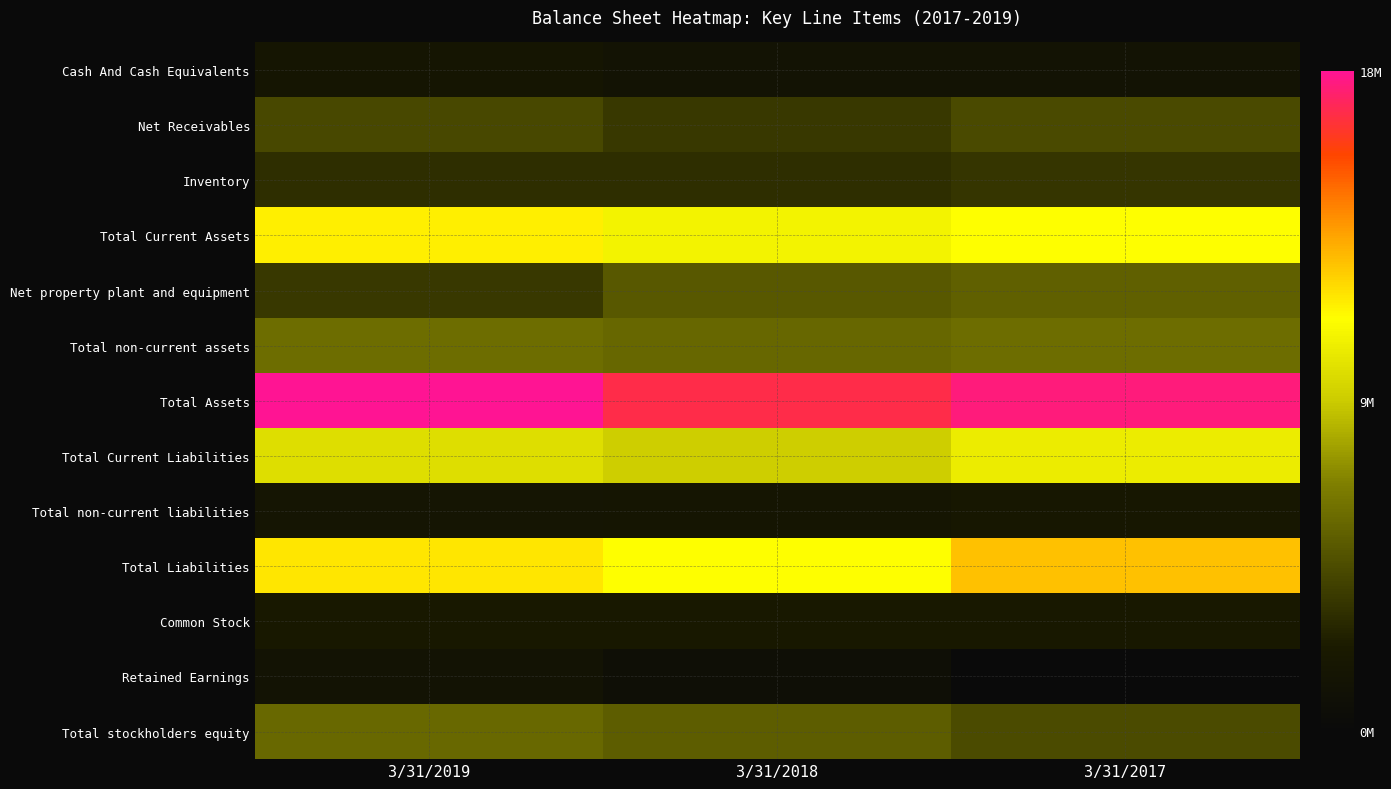

What is the smallest value displayed?

419307